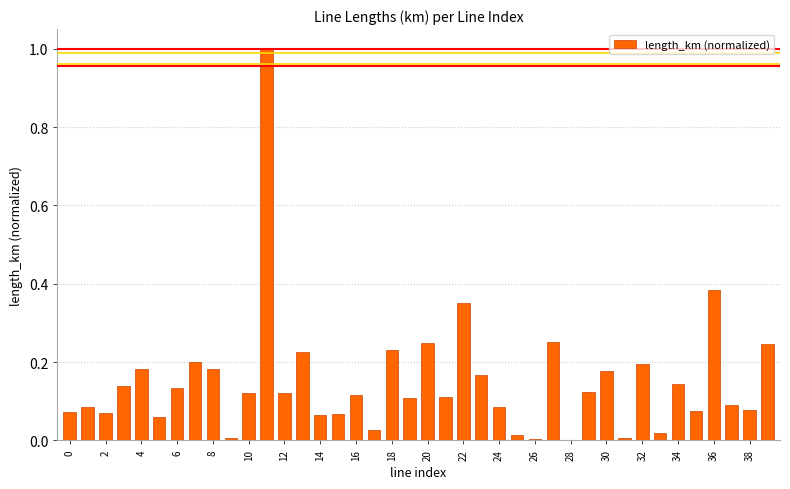

What is the greatest value displayed?

1.0